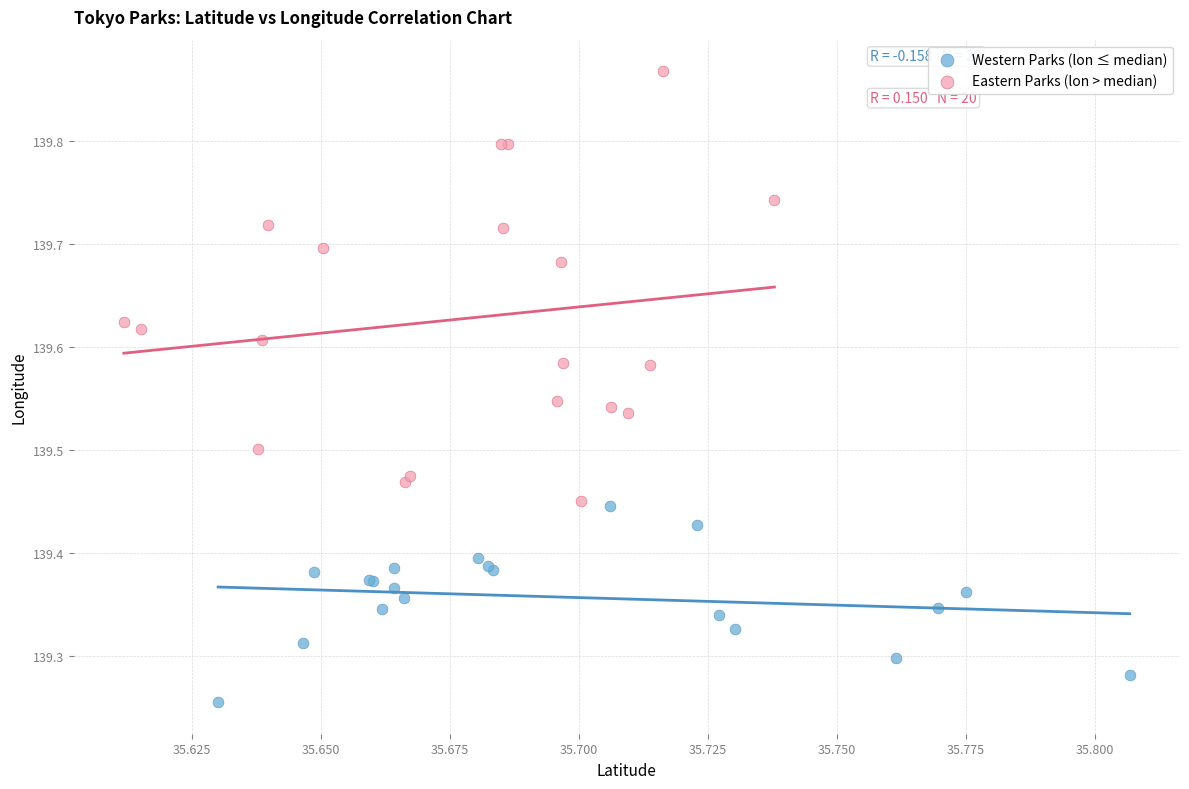

Which series reaches the maximum Y coordinate?

Eastern Parks (lon > median)